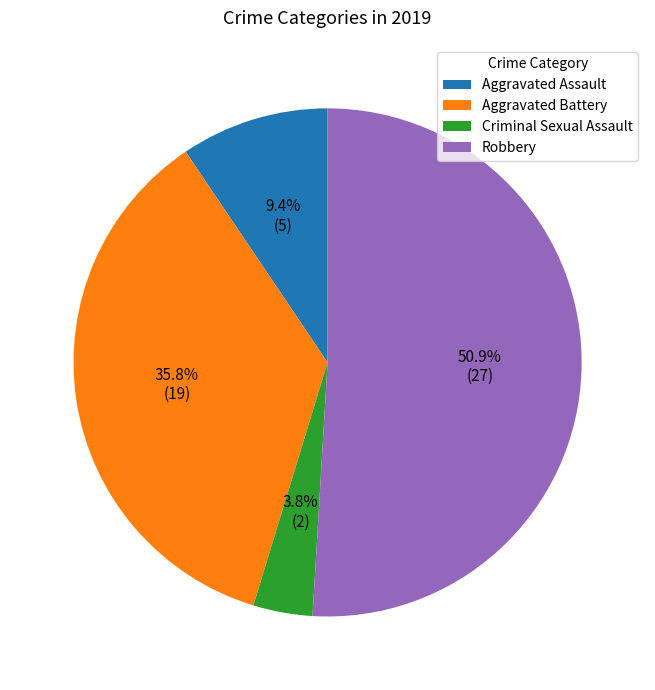

What percentage is the Aggravated Battery slice, to the nearest percent?

36%